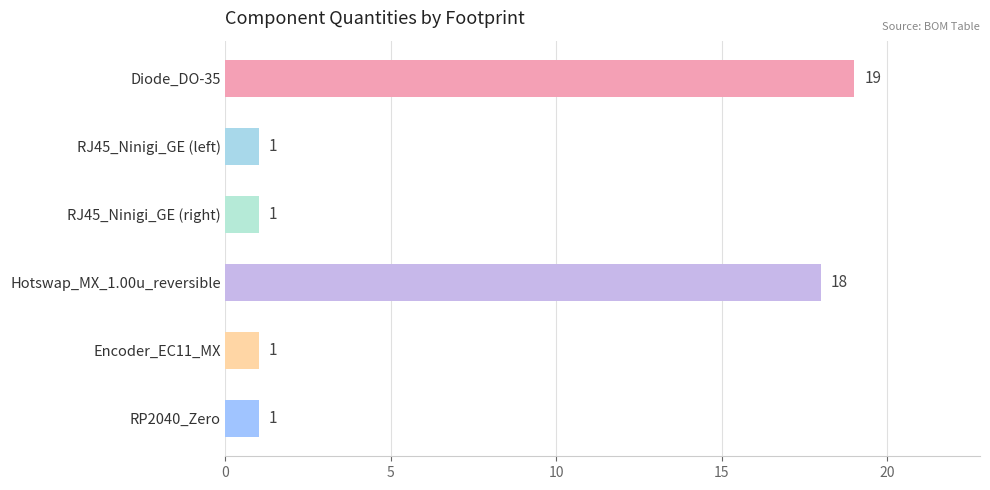

Reading top to bottom, transcribe all the data shown in this chart.

19	1	1	18	1	1